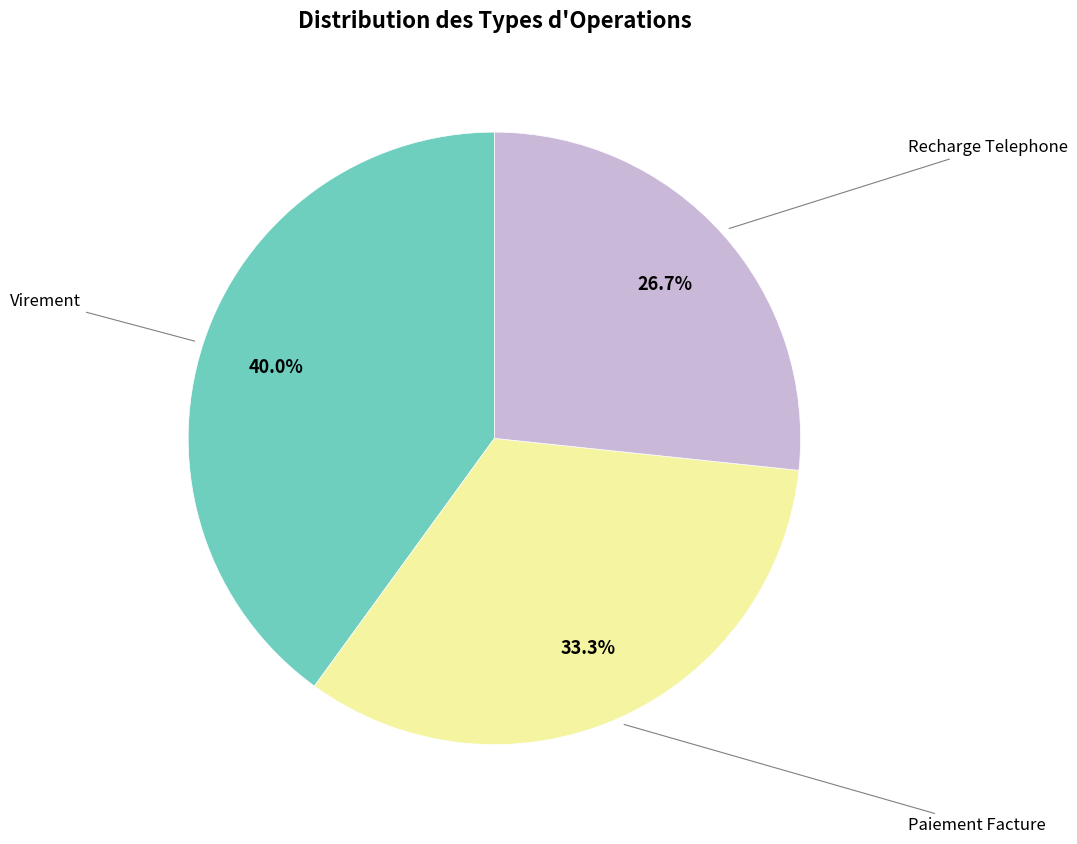

Is there a majority slice in this chart?

No